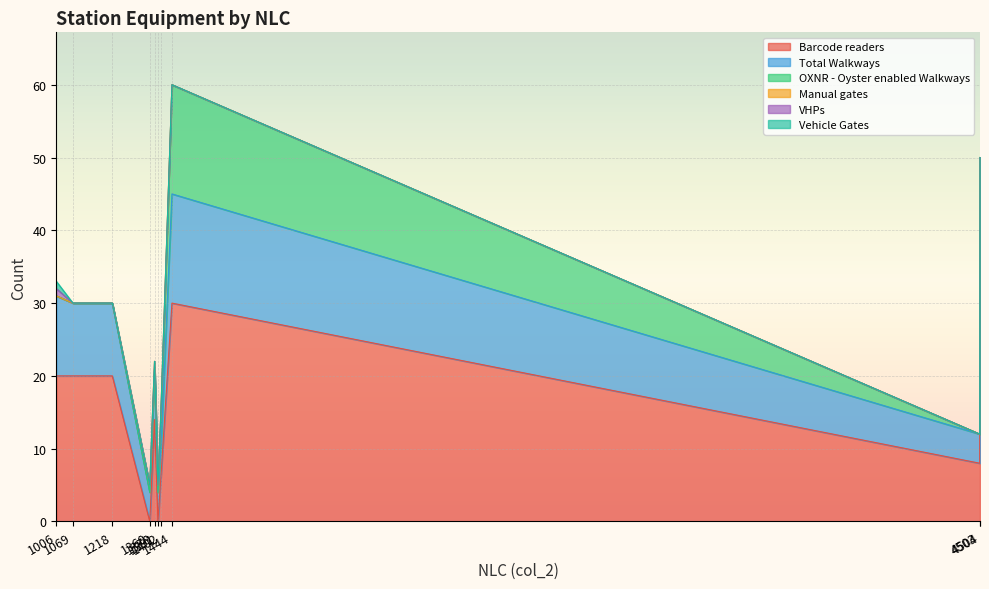

Which category has the highest value in the VHPs series?

1006